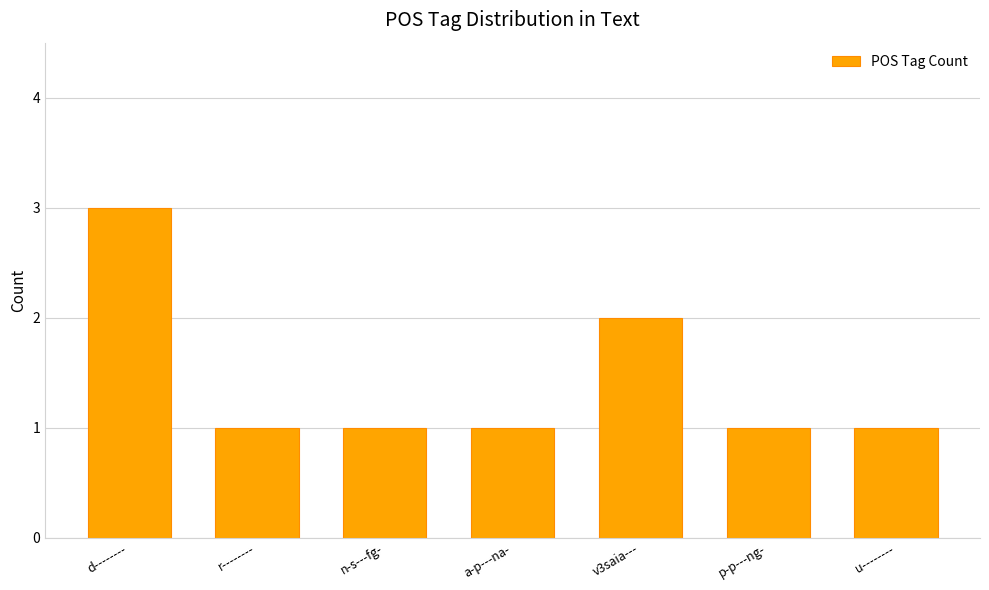

Is it true that the value at d-------- is 4?

False